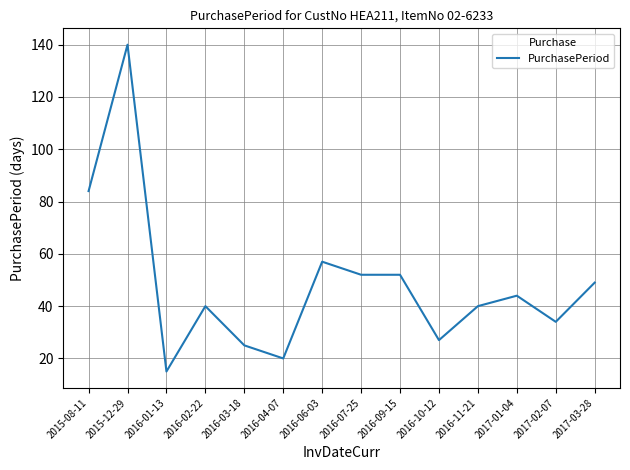

What position from the right is 2016-04-07?

9